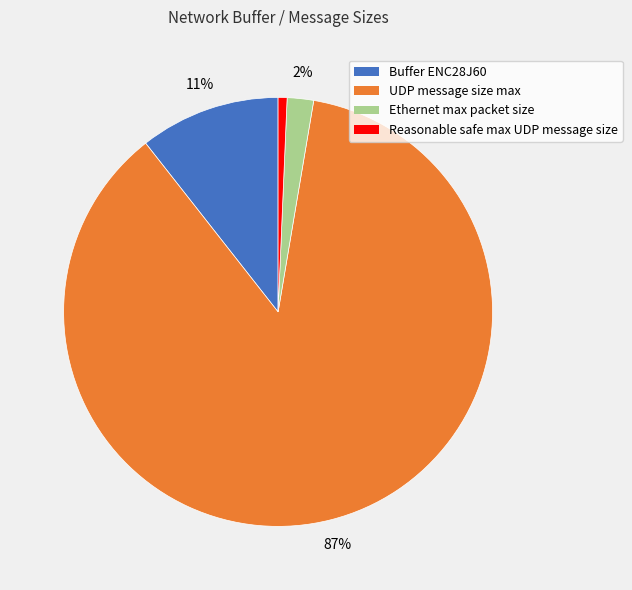

Combined, do Buffer ENC28J60 and Reasonable safe max UDP message size account for over 50%?

No